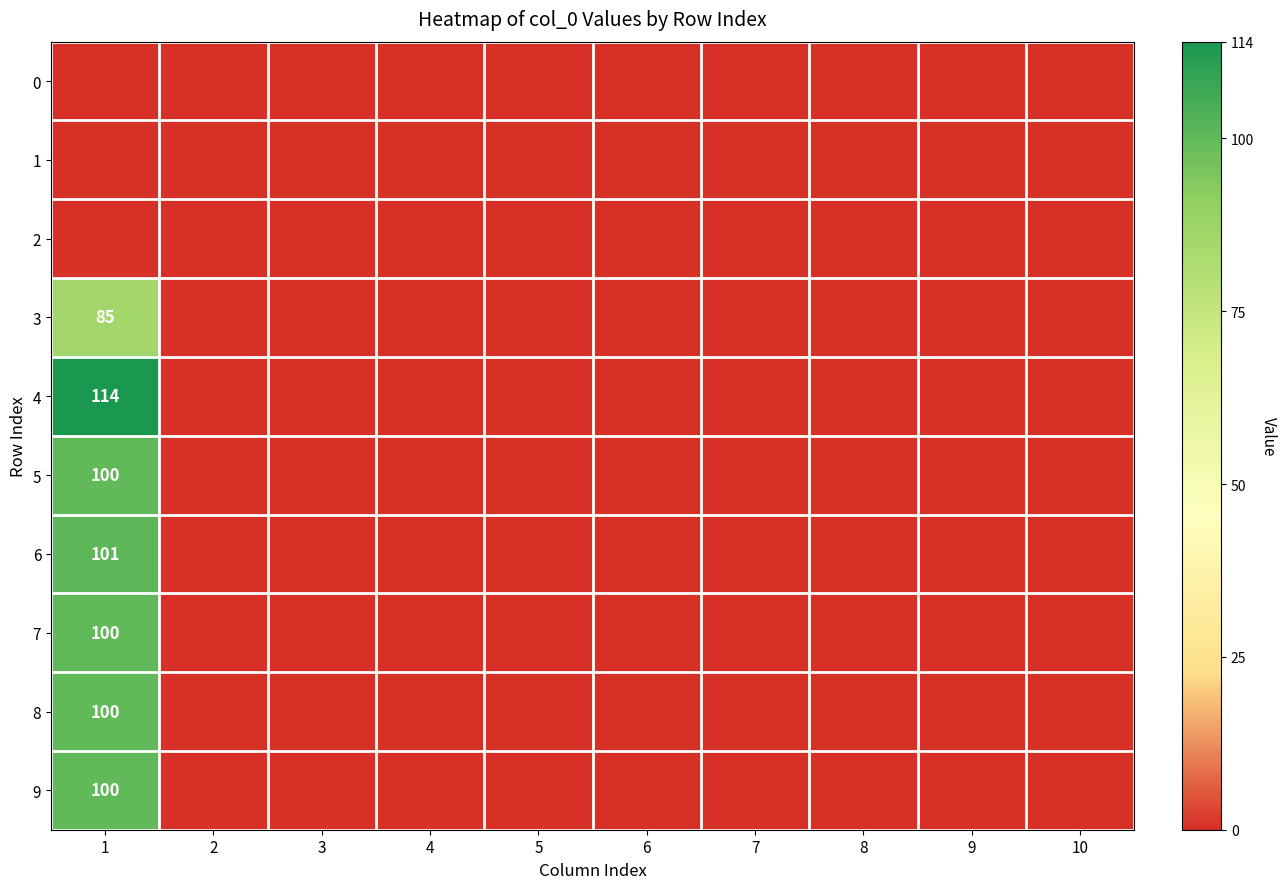

What is the average value of the 5 series?

10